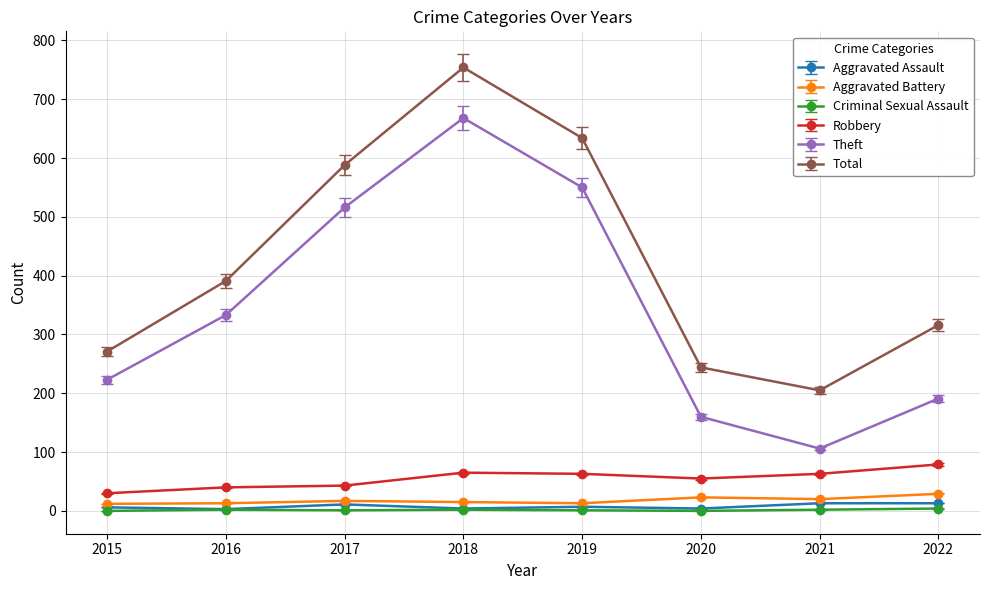

How many interior local valleys does the Theft series have?

1